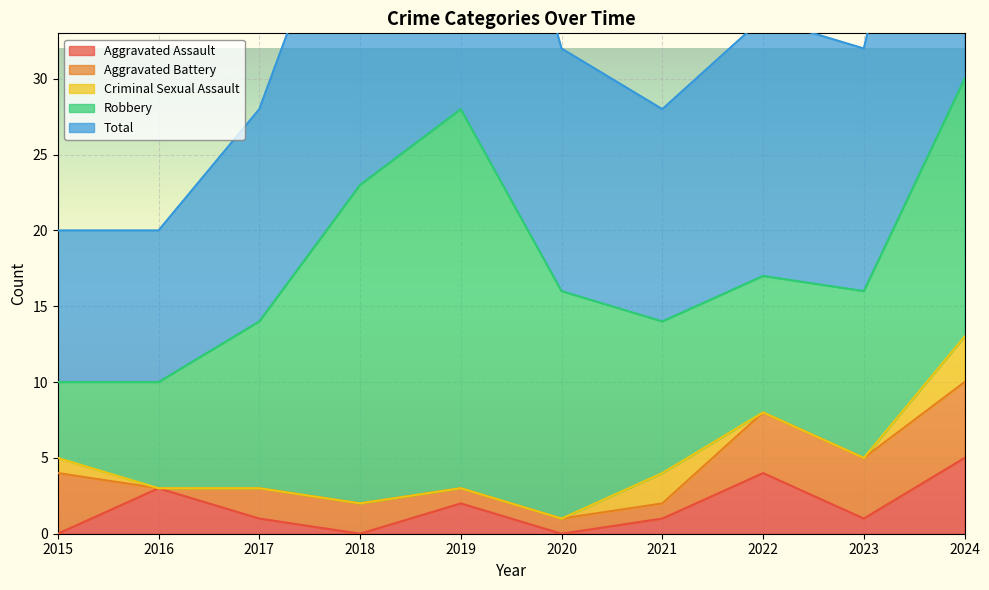

At which label is Total closest to 20?

2018